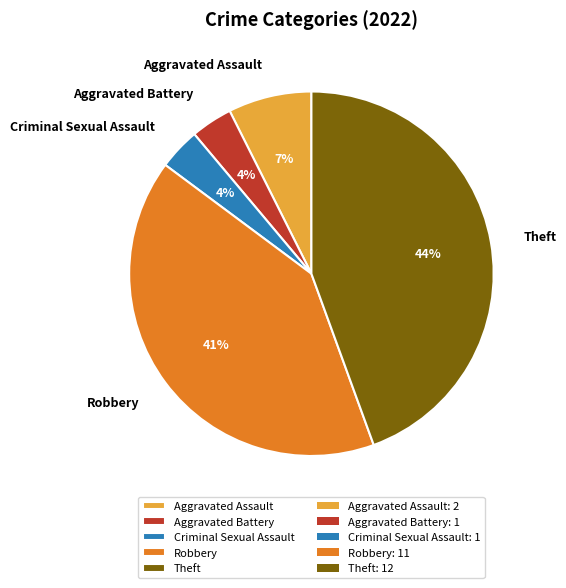

Is there a majority slice in this chart?

No